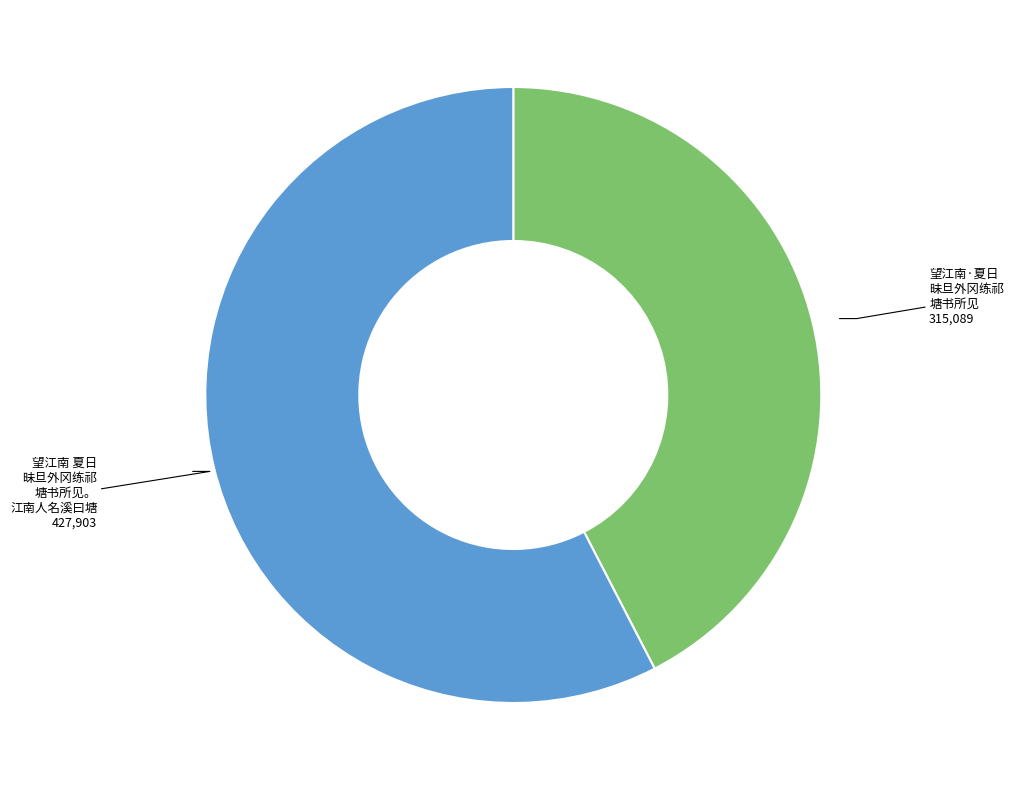

Does any single category account for the majority?

Yes